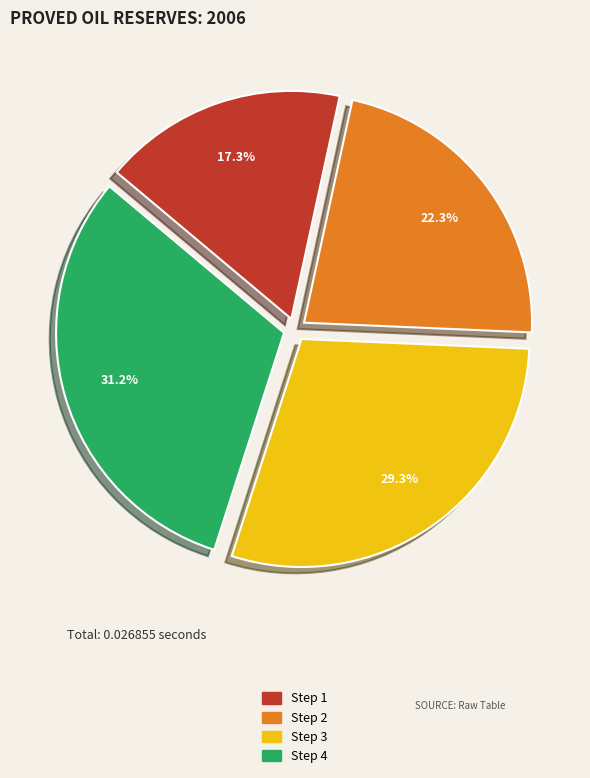

Between Step 2 and Step 4, which is larger?

Step 4